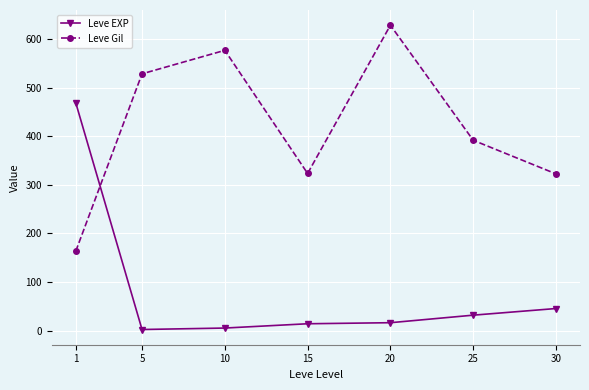

At how many categories does at least one series exceed 587?

1